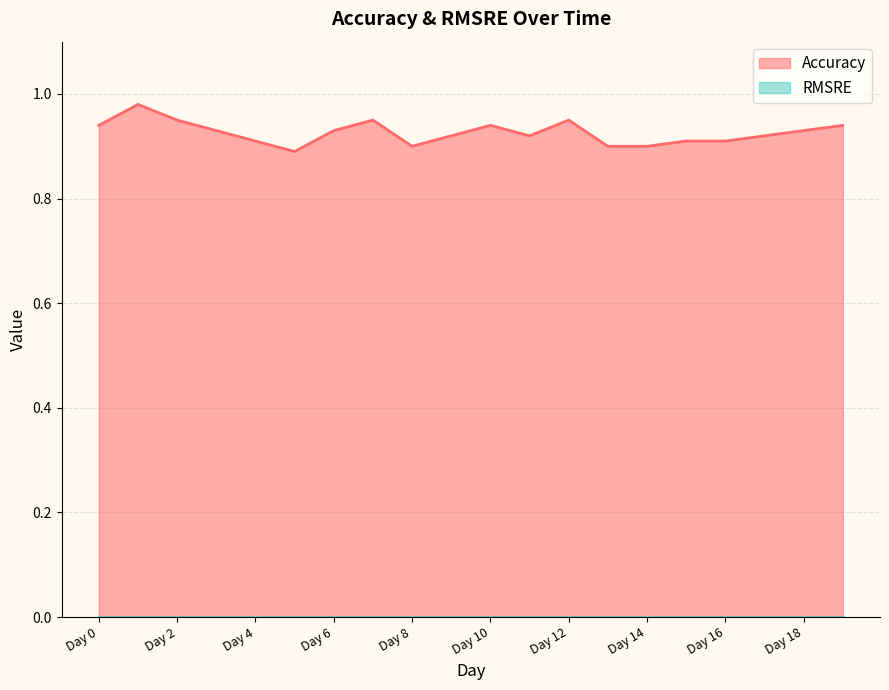

List the labels in order of value, largest first.

Day 1, Day 2, Day 7, Day 12, Day 0, Day 10, Day 19, Day 3, Day 6, Day 18, Day 9, Day 11, Day 17, Day 4, Day 15, Day 16, Day 8, Day 13, Day 14, Day 5